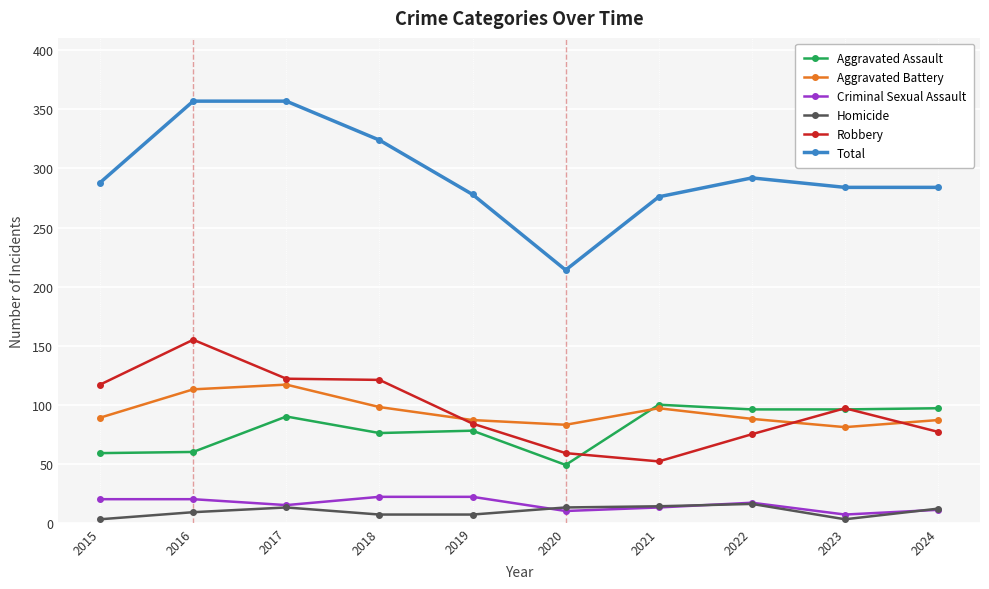

Is it true that Robbery equals 97 at 2023?

True